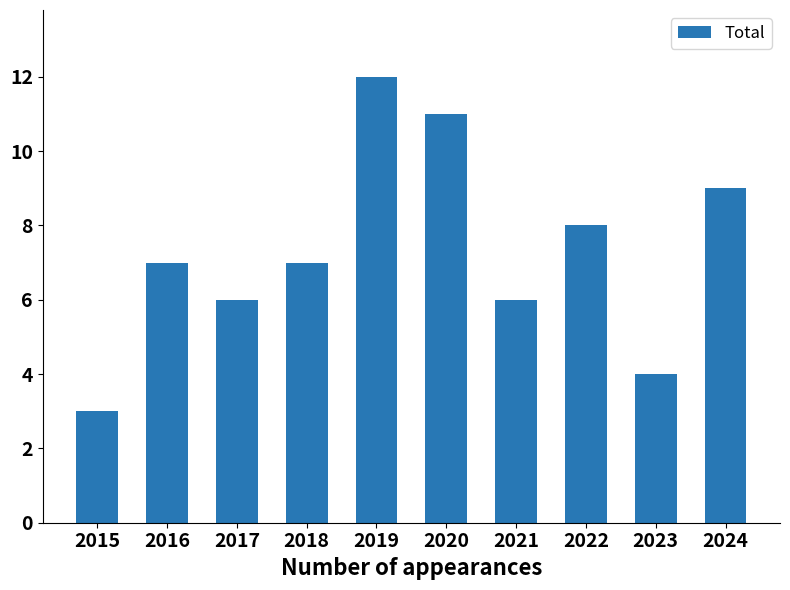

What value does the data have at 2019?

12